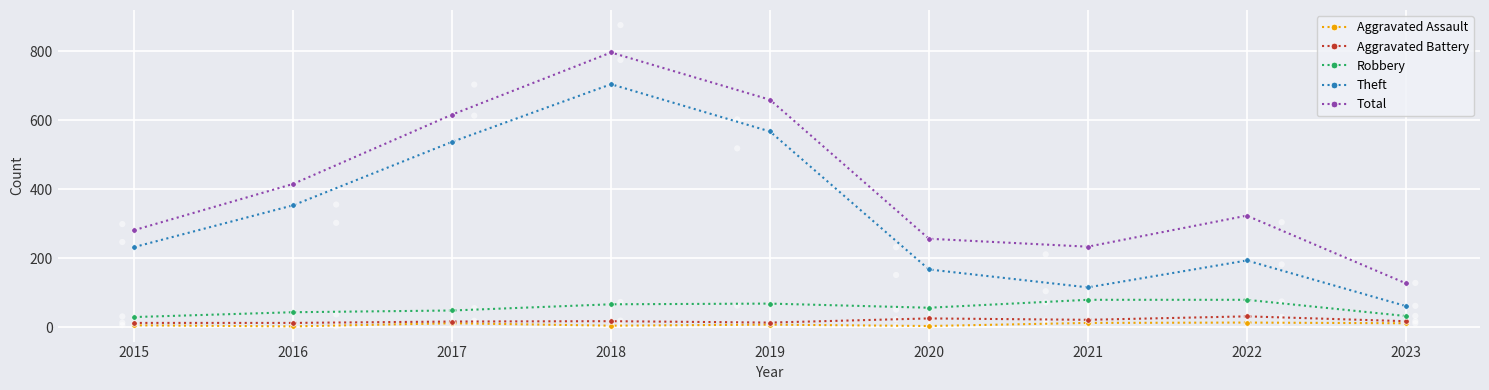

At how many categories does at least one series exceed 247?

7